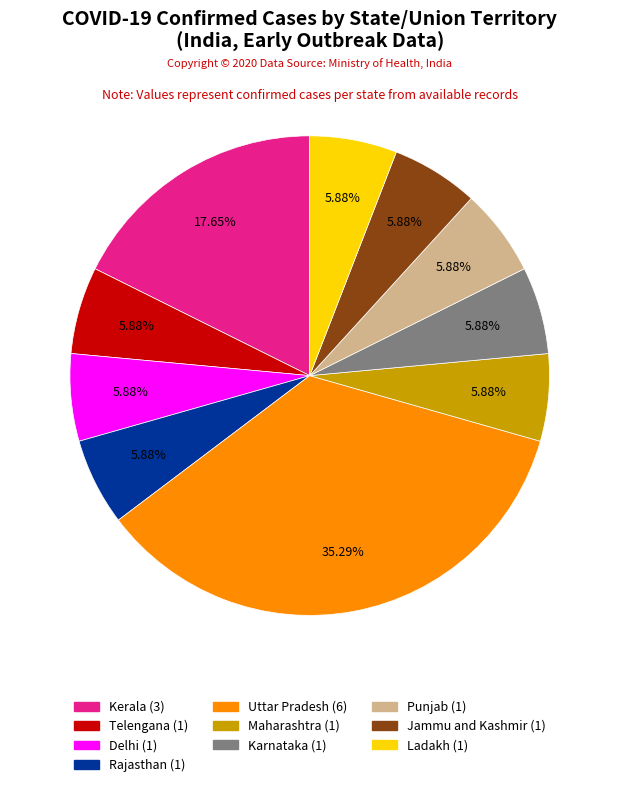

Is there any slice that represents more than half of the pie?

No